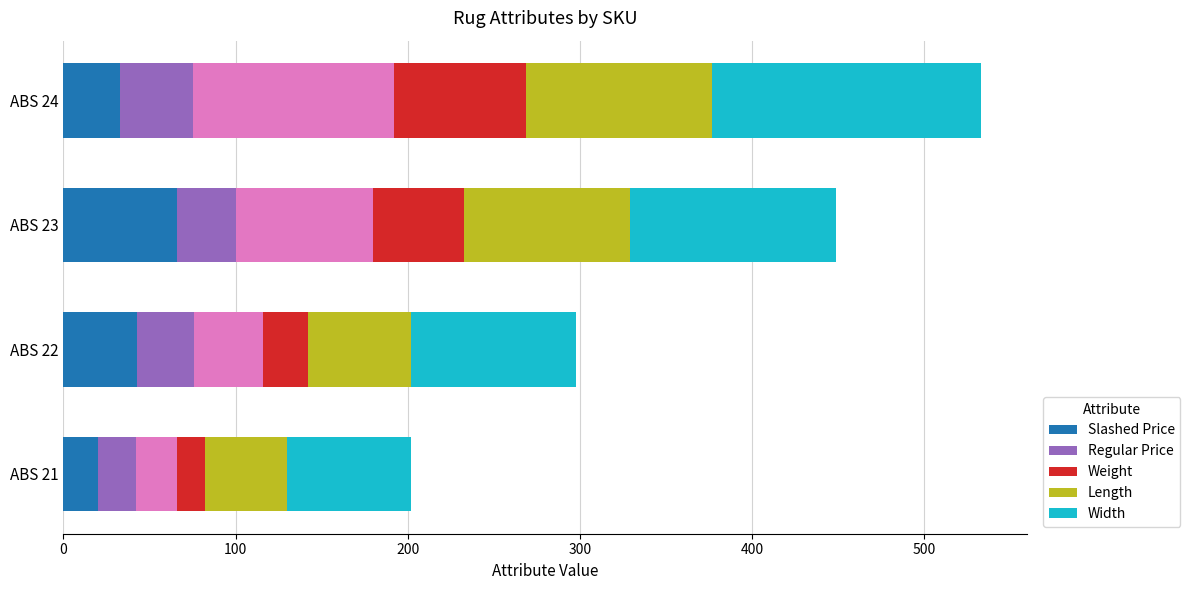

The value of Length at ABS 24 is 108. True or false?

True